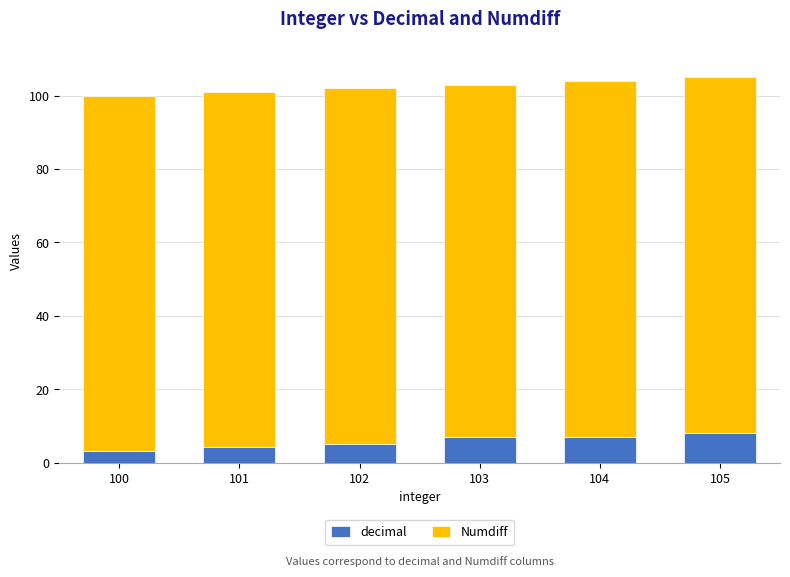

What is the total value across all series at 100?

100.0